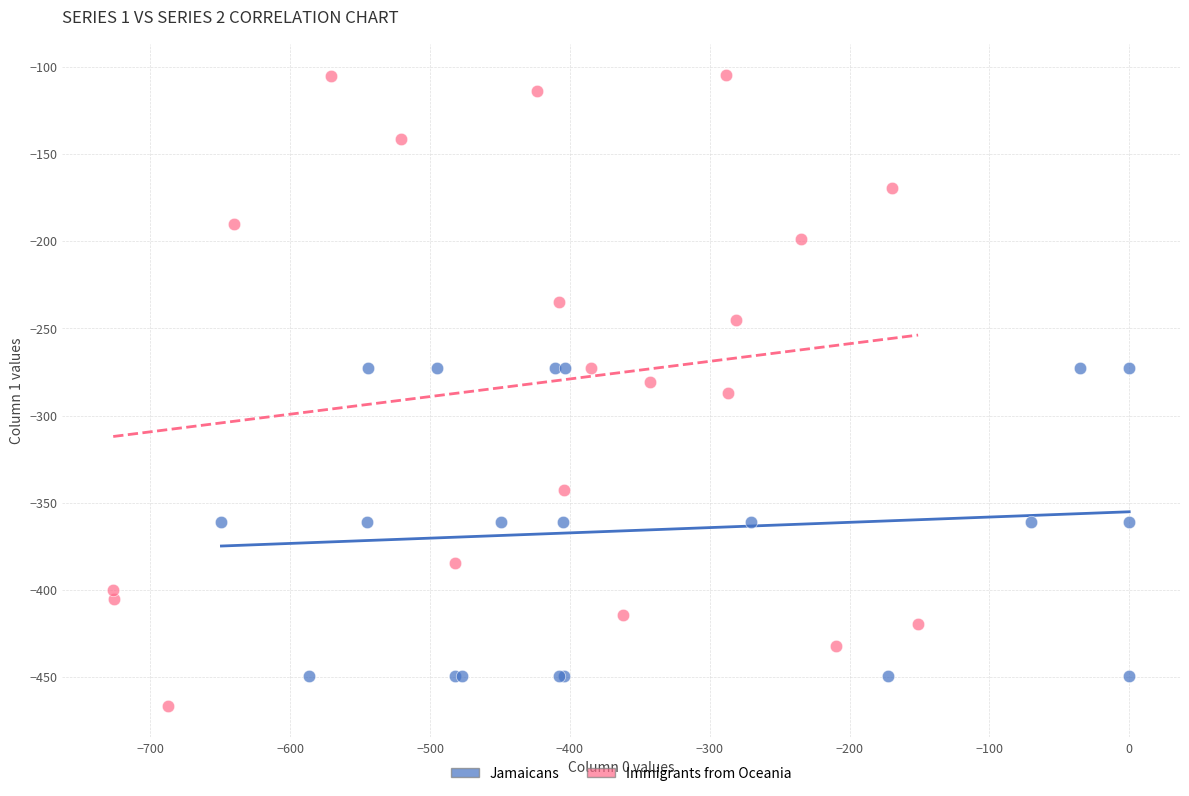

Which series reaches the maximum Y coordinate?

Immigrants from Oceania